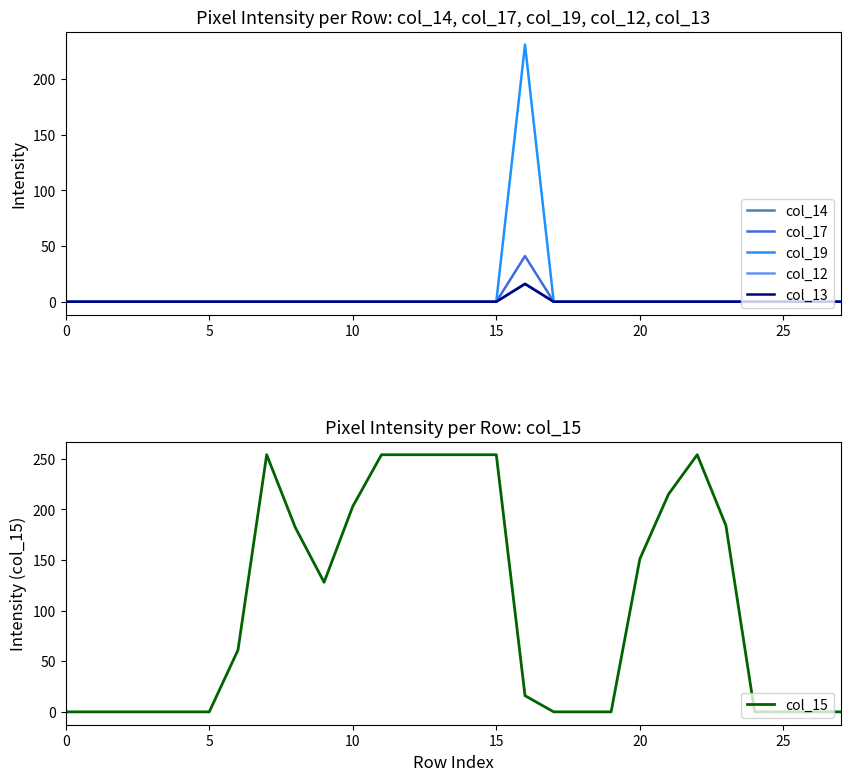

Which category has the highest value across all series?

7